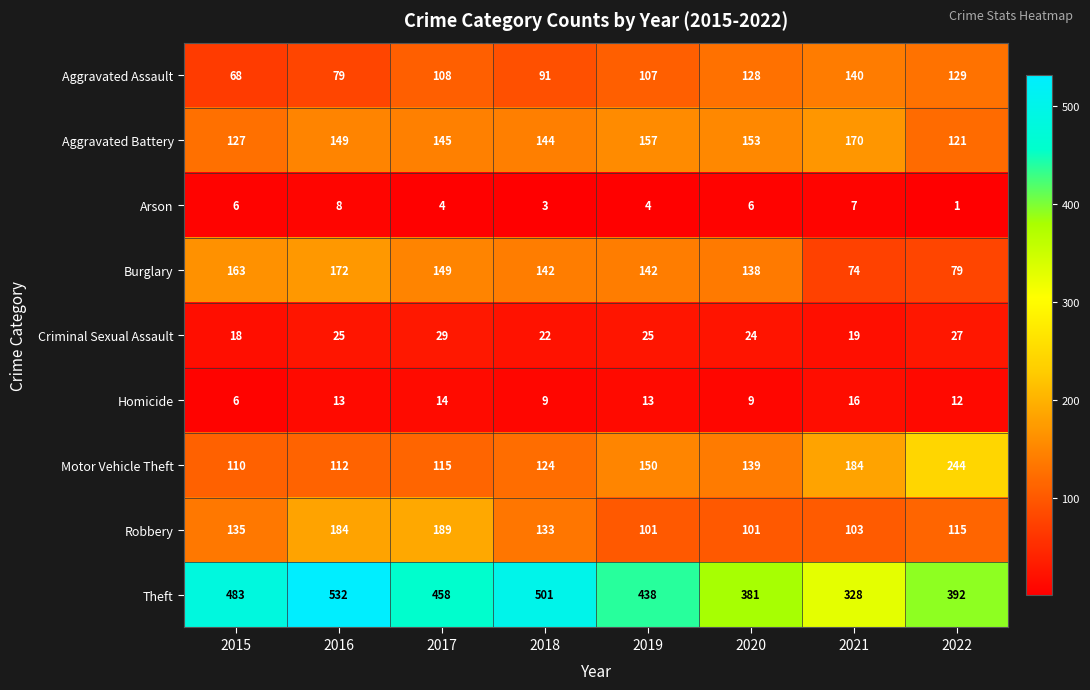

Which category has the lowest value across all series?

2022